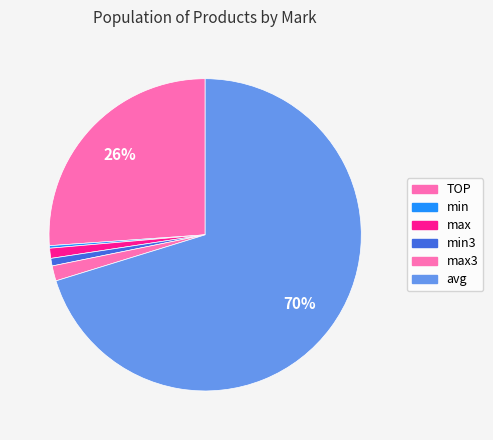

Combined, what portion of the pie is min3 and min?

1.0%